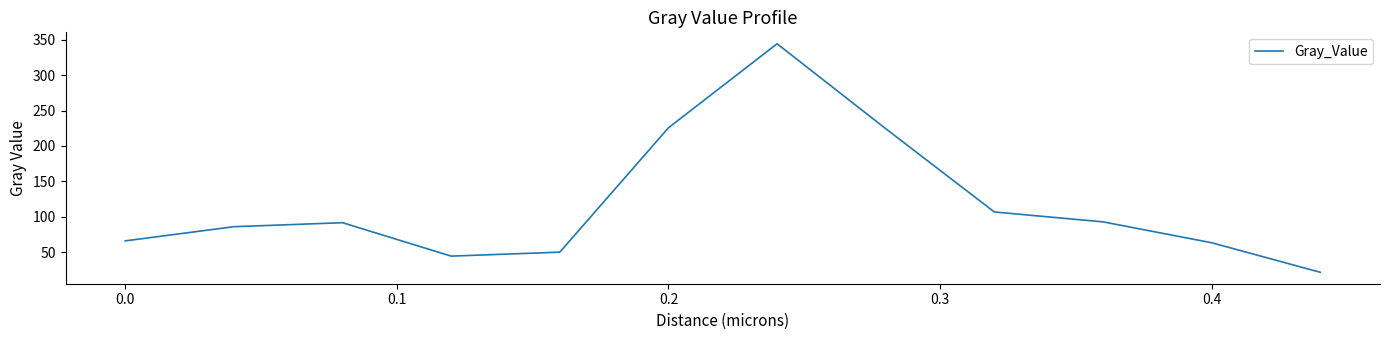

What is the greatest value displayed?

344.3